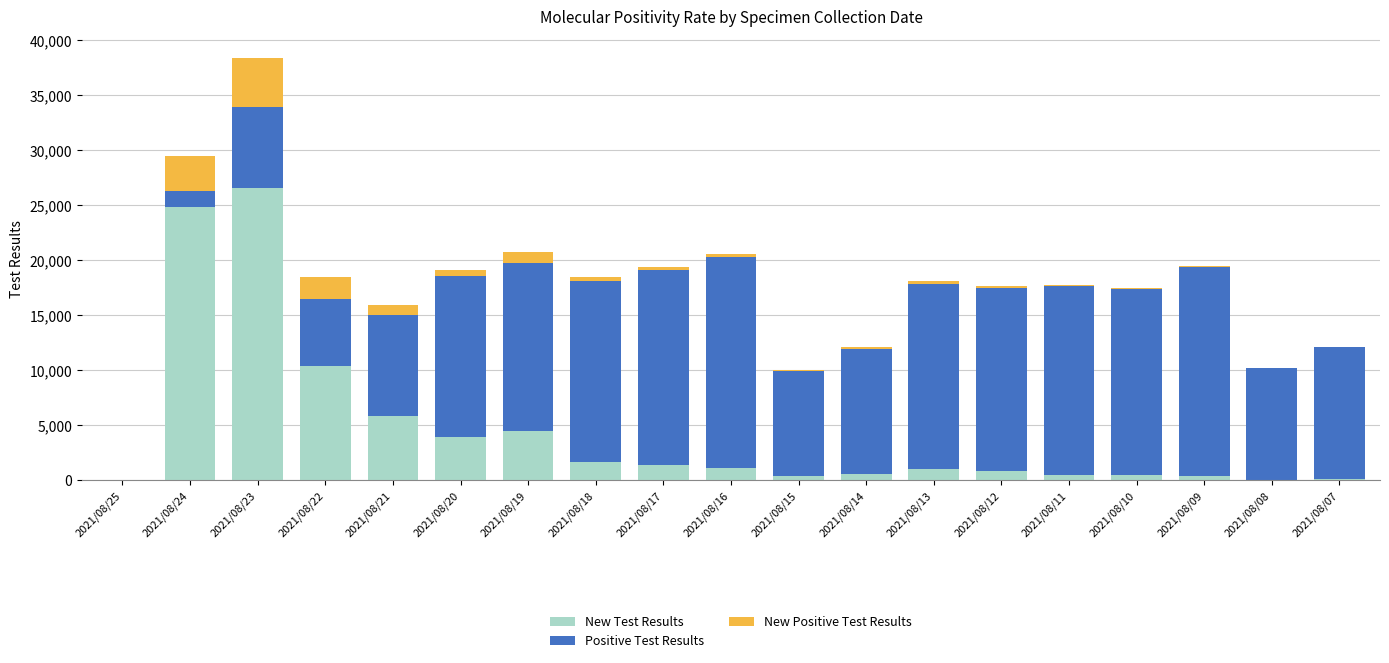

At which category is the sum across all series the highest?

2021/08/23